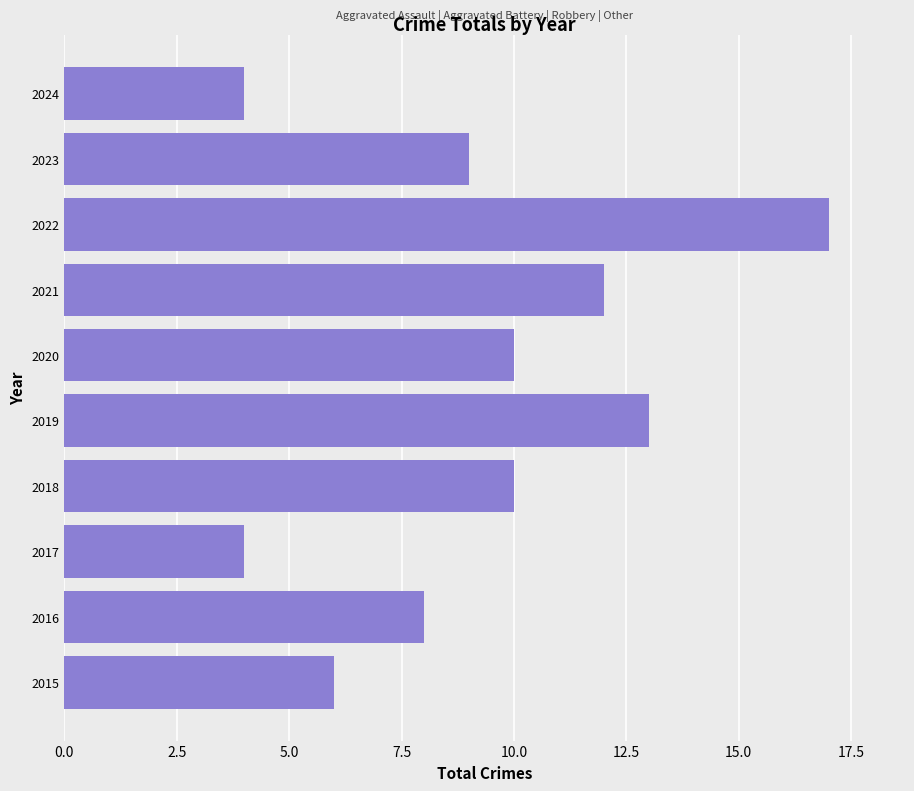

Reading bottom to top, list all the values displayed in this chart.

6	8	4	10	13	10	12	17	9	4